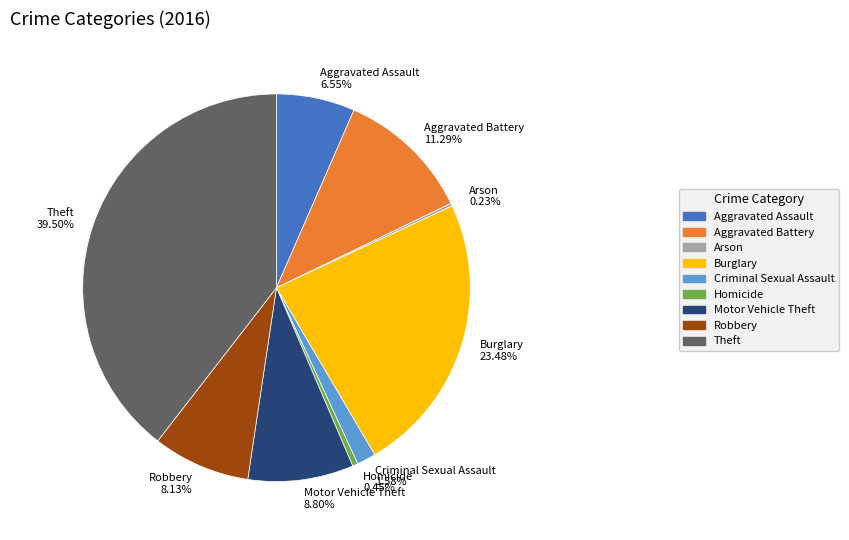

To the nearest percent, what is the average slice percentage?

11%